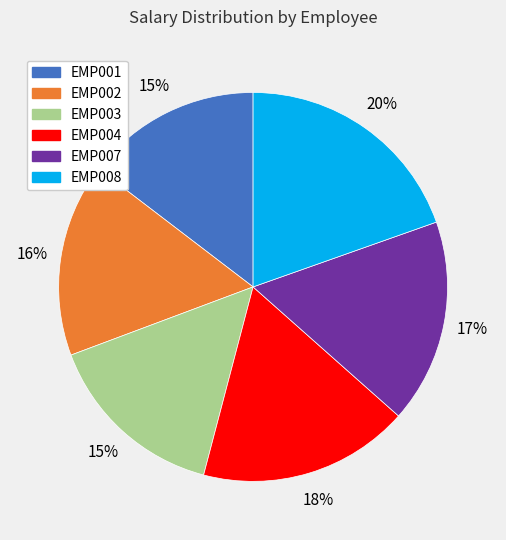

Which slice is the largest?

EMP008